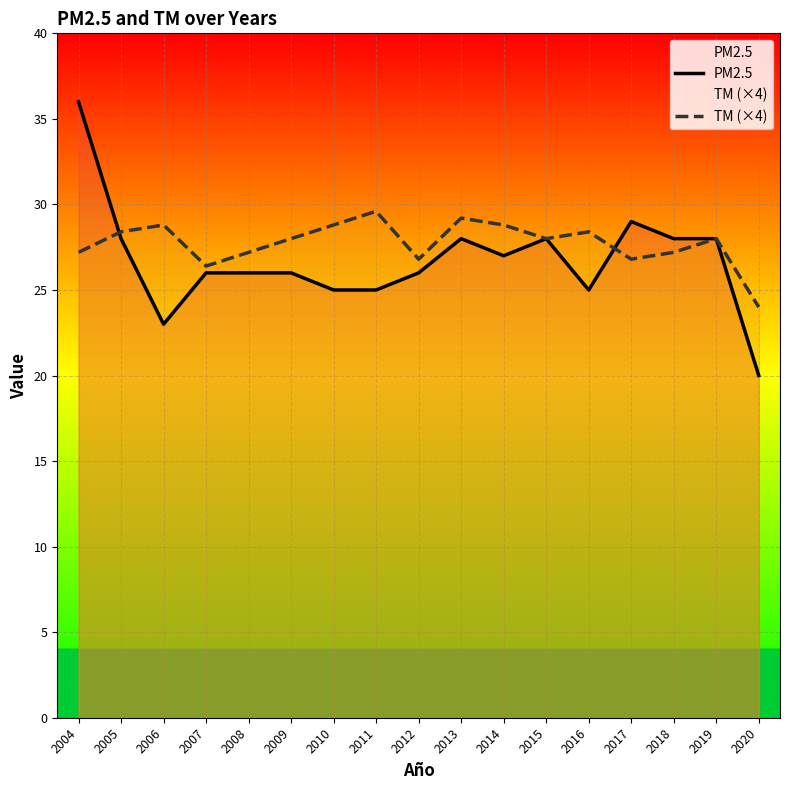

How many data points in PM2.5 are less than 26?

5